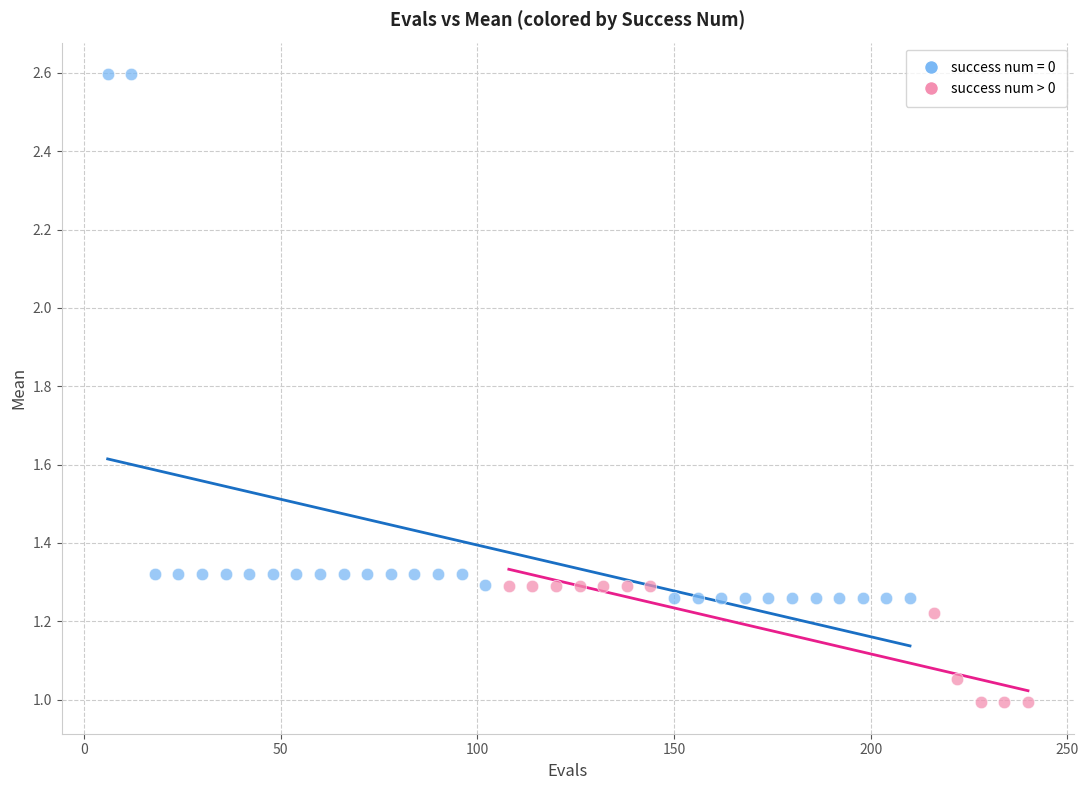

Which series has the widest spread of Y values?

success num = 0